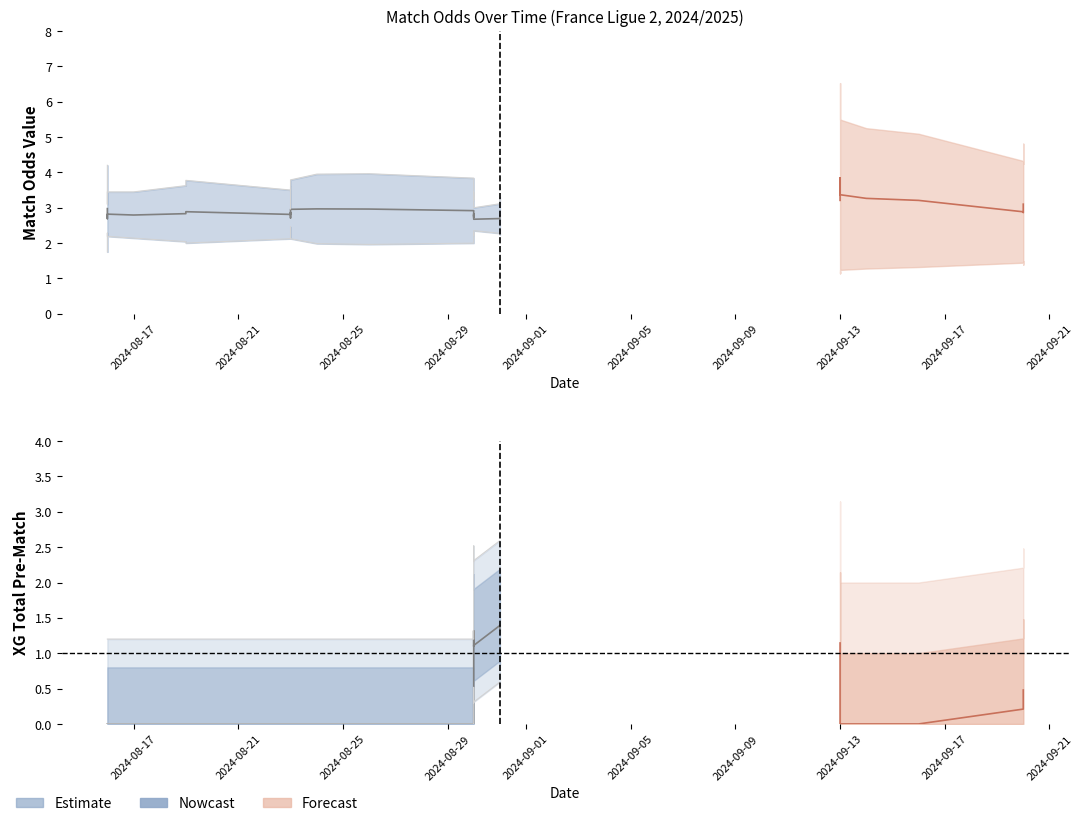

What is the difference between the maximum and minimum values in the Odd_H_FT series?

2.3